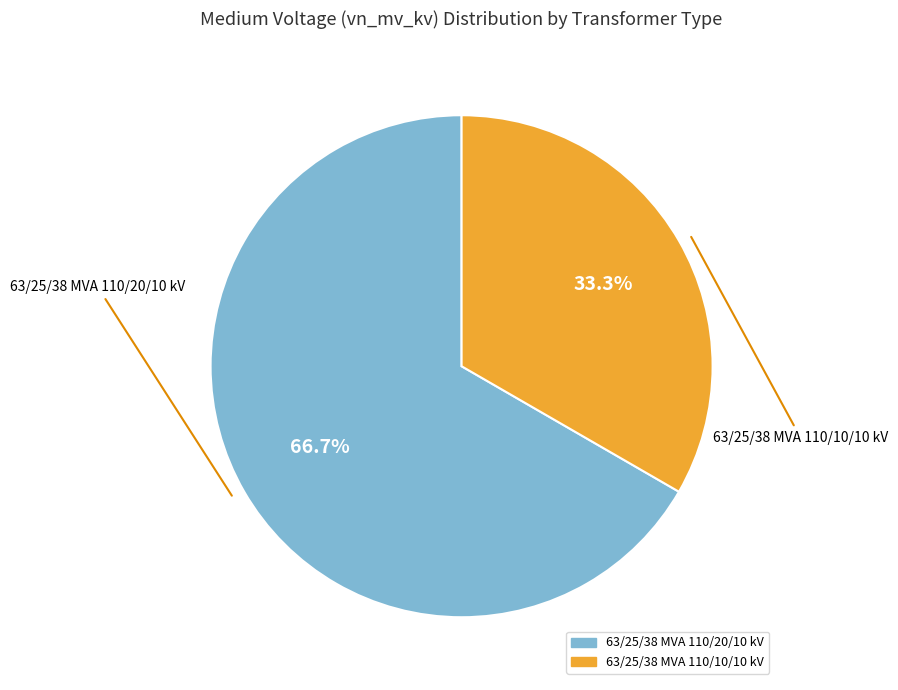

Count the number of slices in the pie.

2